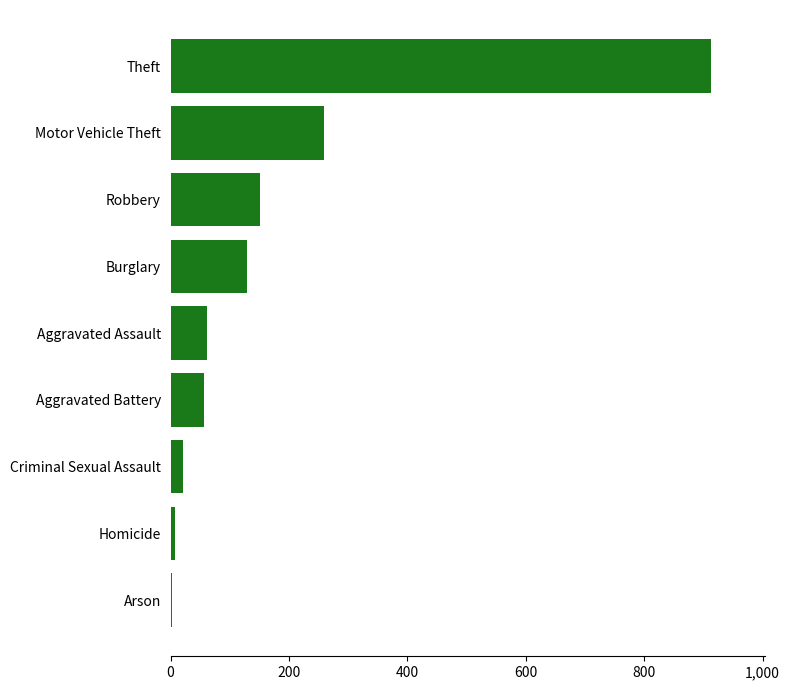

Which has a higher value, Aggravated Assault or Criminal Sexual Assault?

Aggravated Assault